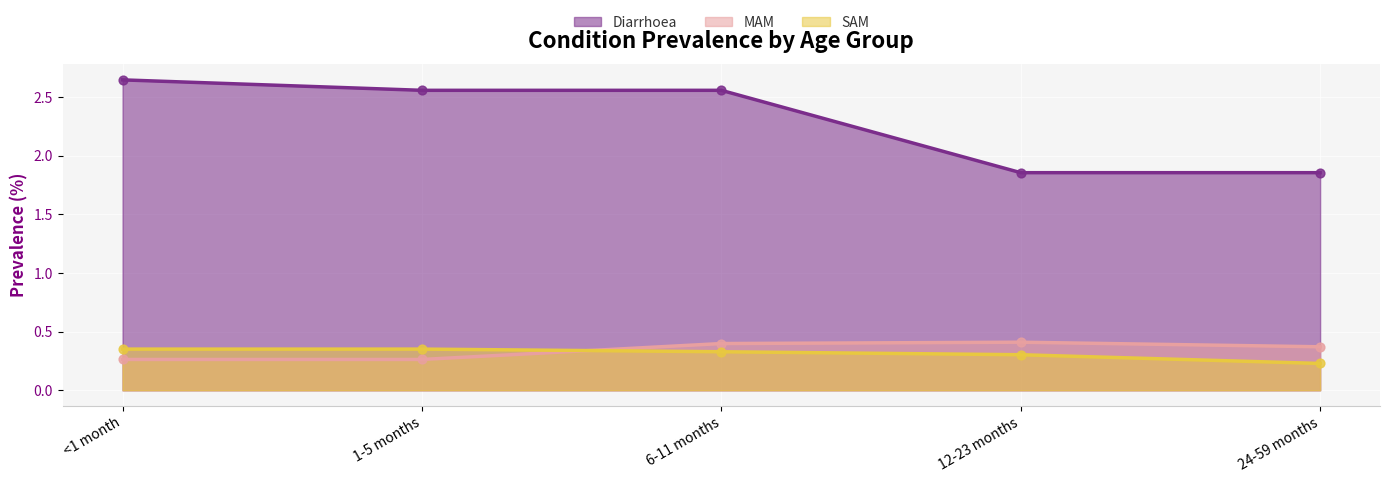

Which series has the largest total across all categories?

Diarrhoea